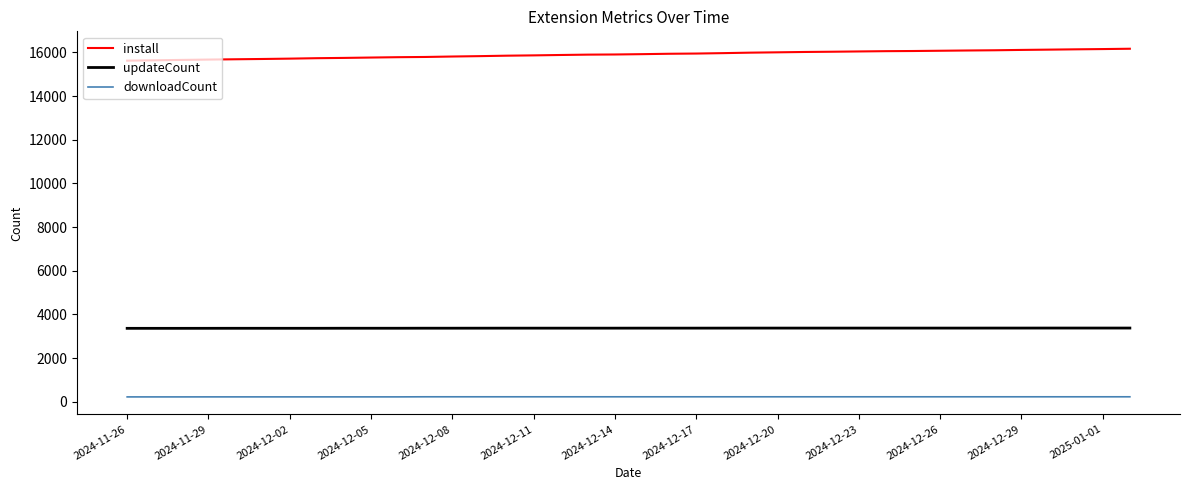

At how many categories does at least one series exceed 3112?

38